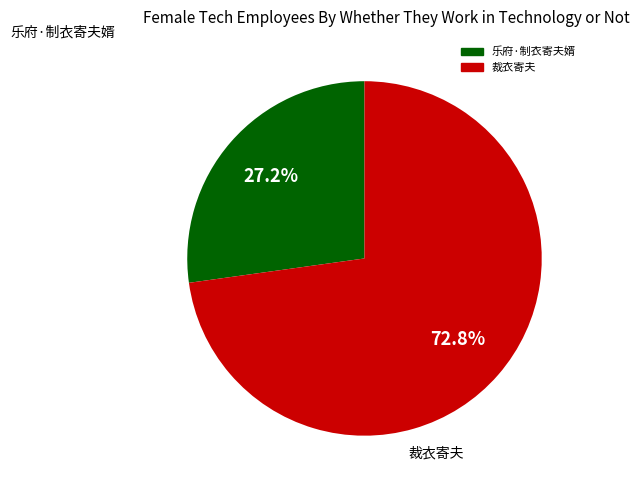

To the nearest percent, what portion does 乐府·制衣寄夫婿 represent?

27%